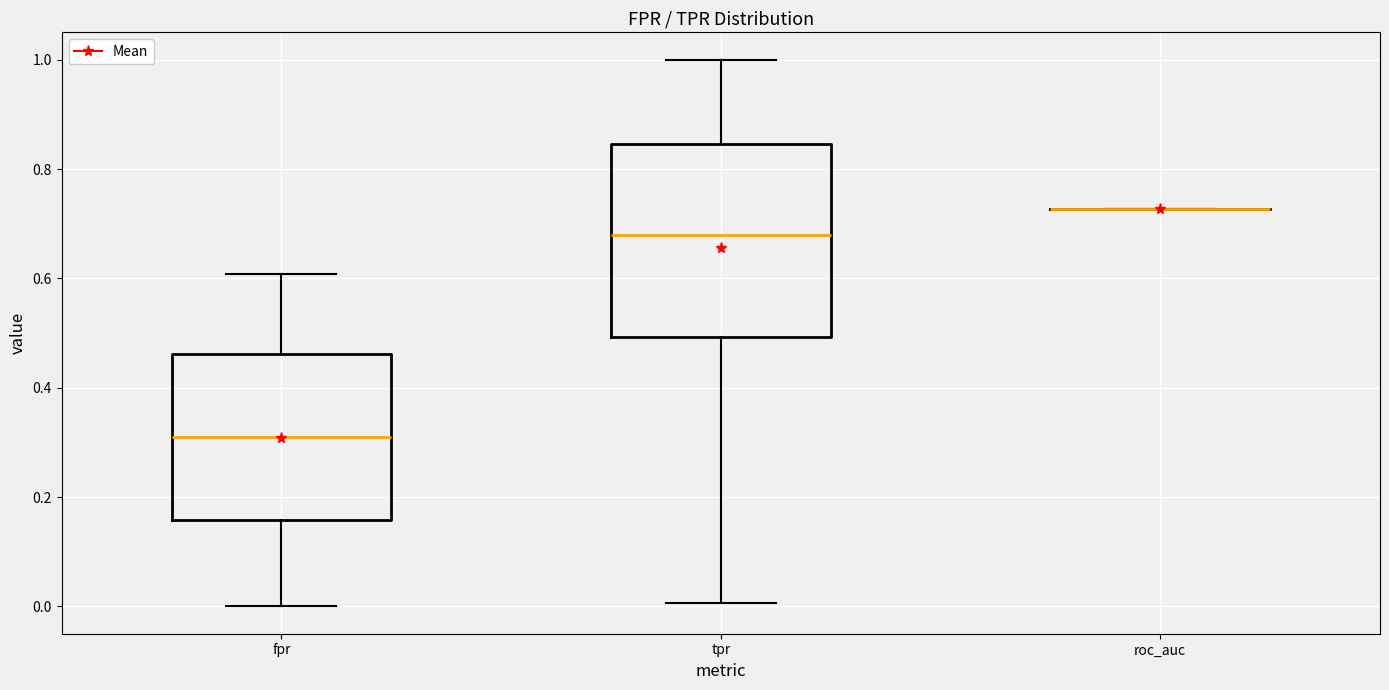

Reading left to right, read every box against the y-axis: the position of its median line, the range the box covers, and the ends of its whiskers. The values are not printed on the chart, so give them approximately, as read against the axis.

fpr: median 0.30, box 0.16 to 0.46, whiskers 0.00 to 0.60
tpr: median 0.68, box 0.50 to 0.84, whiskers 0.00 to 1.00
roc_auc: box collapsed to a line at 0.72, whiskers 0.72 to 0.72